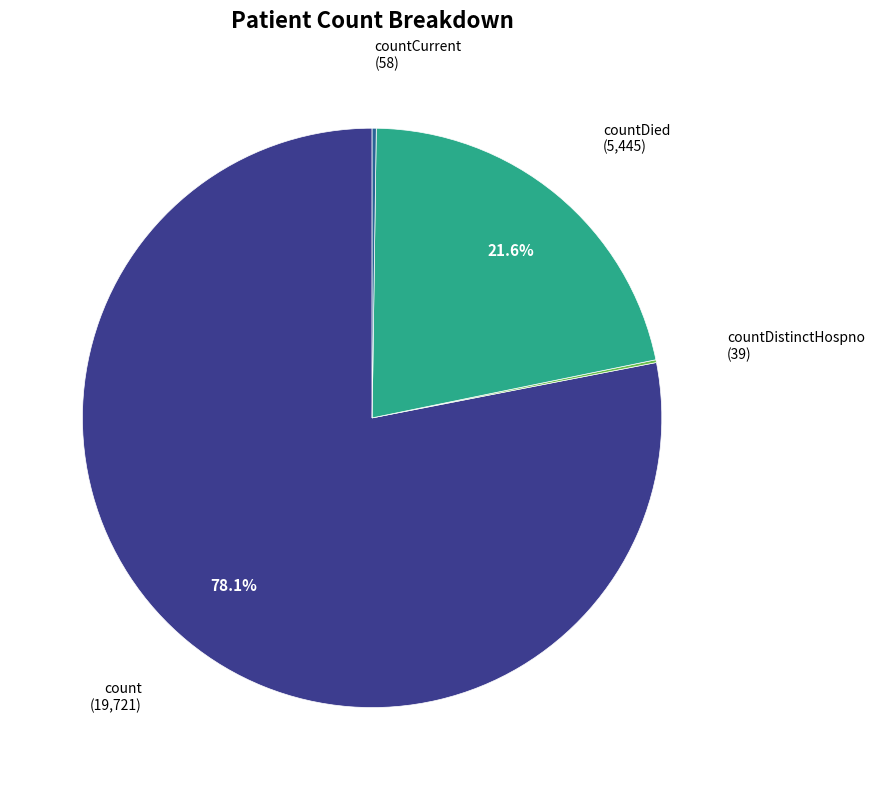

Is there a majority slice in this chart?

Yes